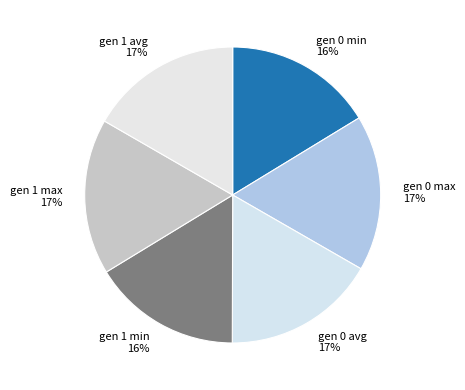

Is the sum of gen 0 max 17% and gen 0 min 16% greater than half?

No